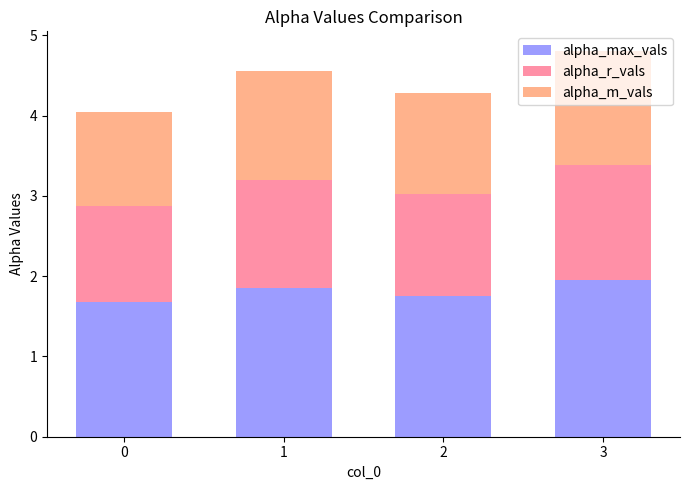

What is the sum of the alpha_max_vals values at 2 and 0?

3.4